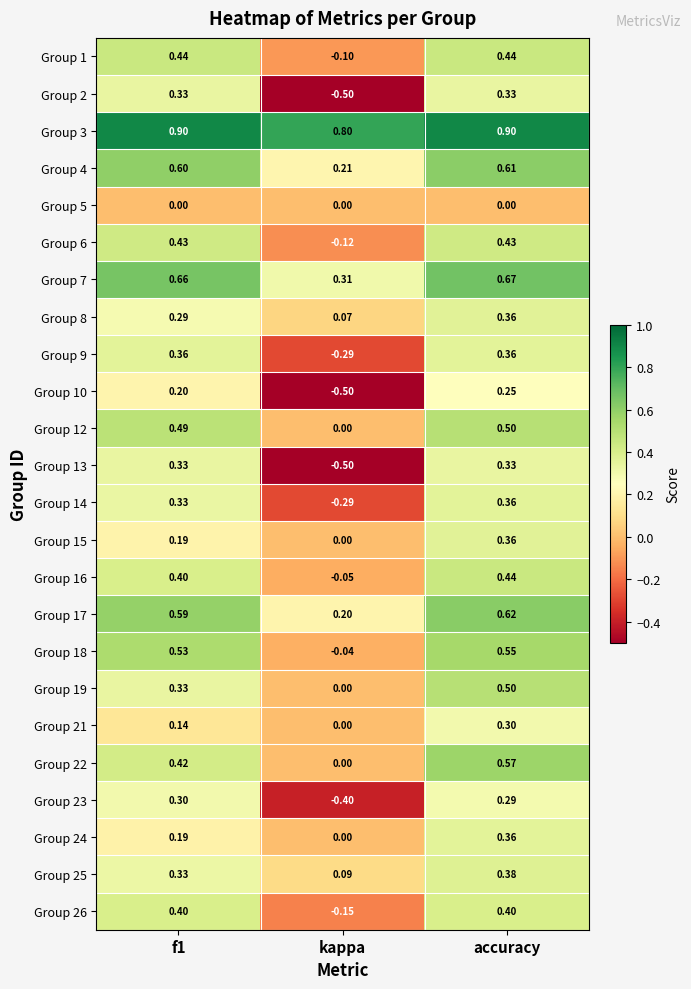

Which series has the largest total across all categories?

Group 3